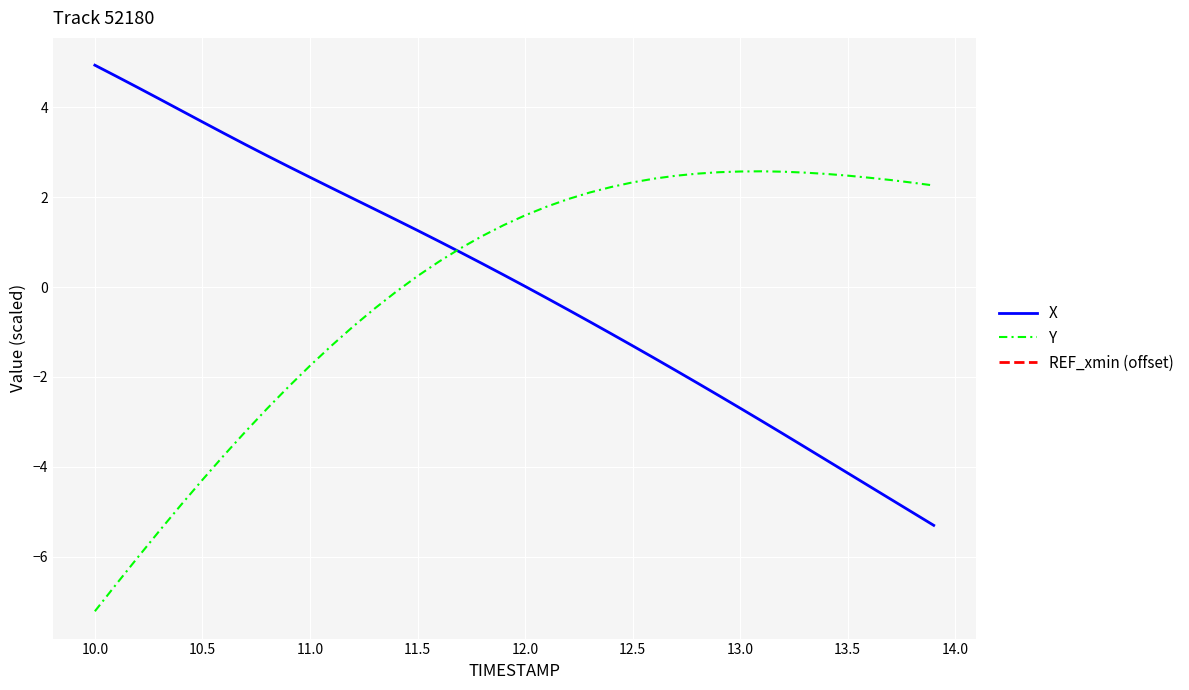

The value of X at 11.0 is 2.4. True or false?

True